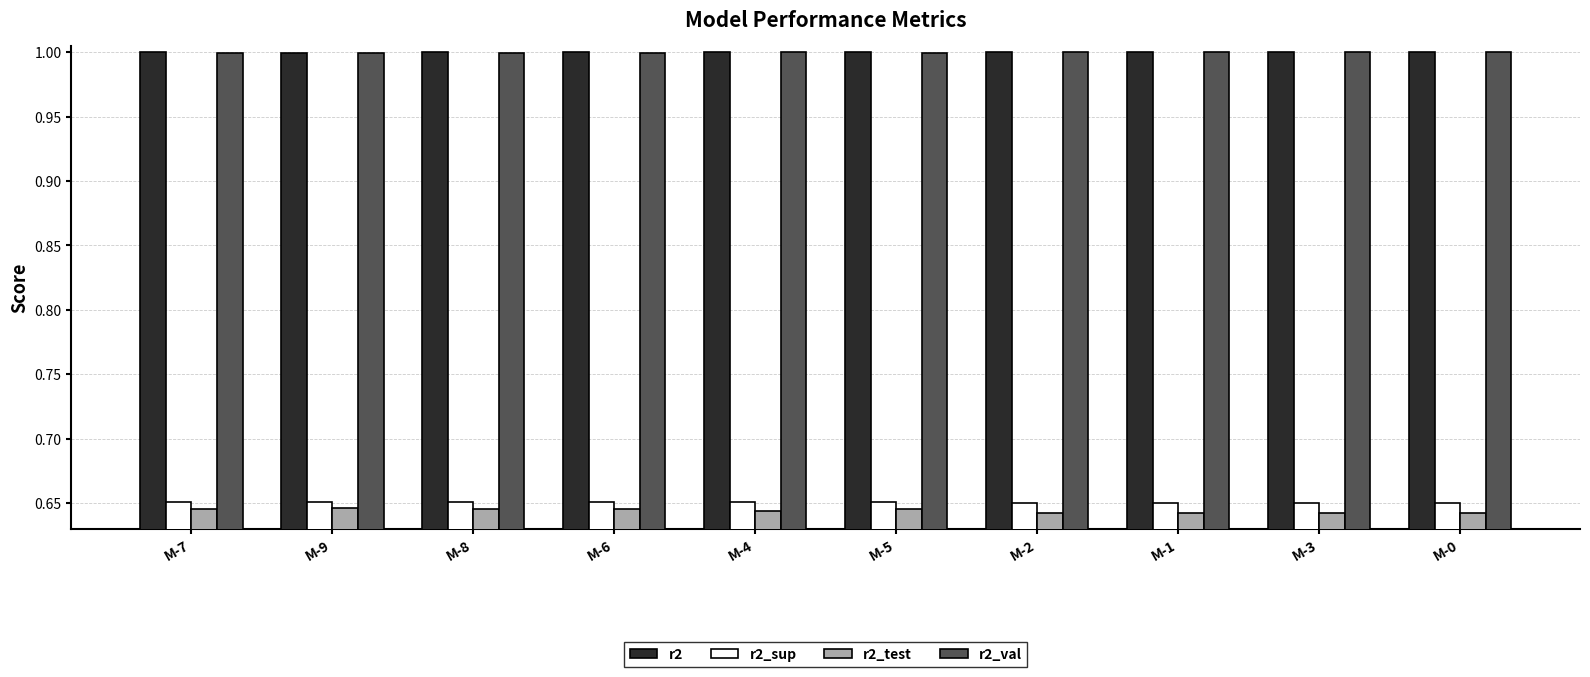

At how many categories does at least one series exceed 0?

10